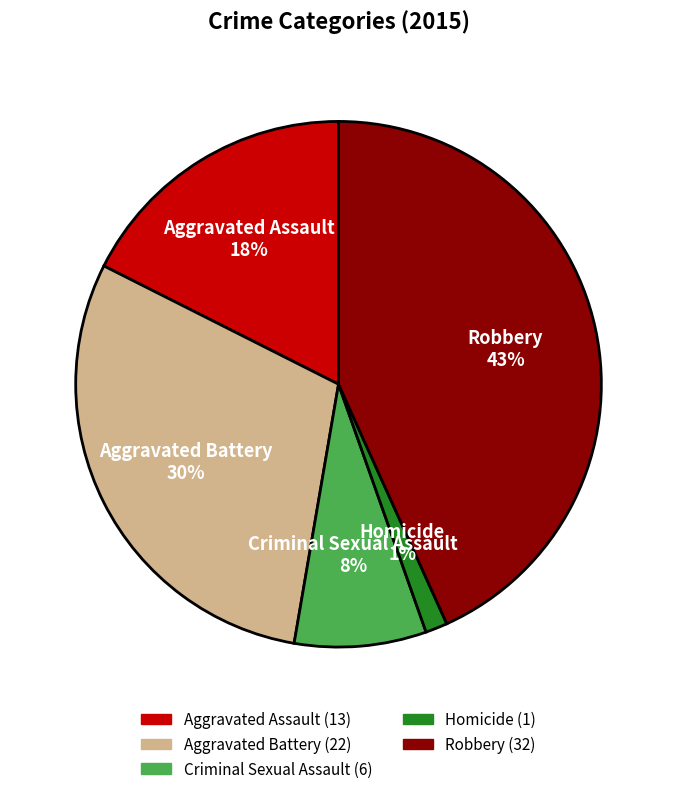

Does Homicide represent more than half of the total?

No